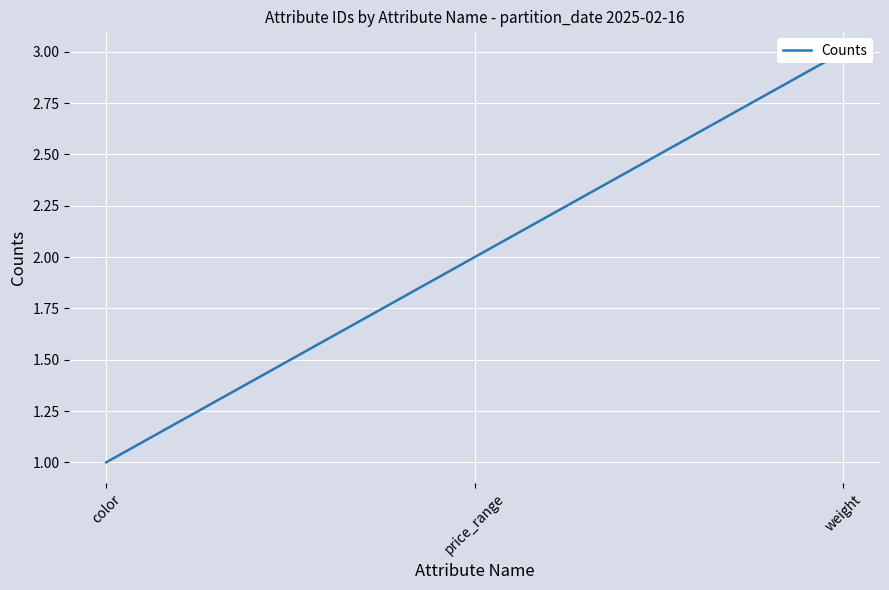

How many values exceed 2?

1